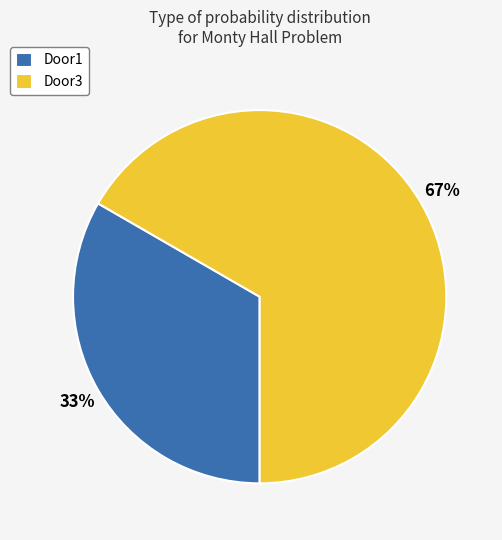

What is the largest slice in the pie chart?

Door3